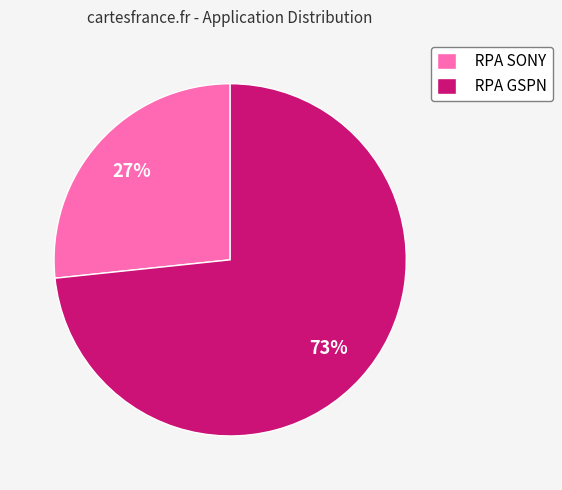

To the nearest percent, what is the average slice percentage?

50%